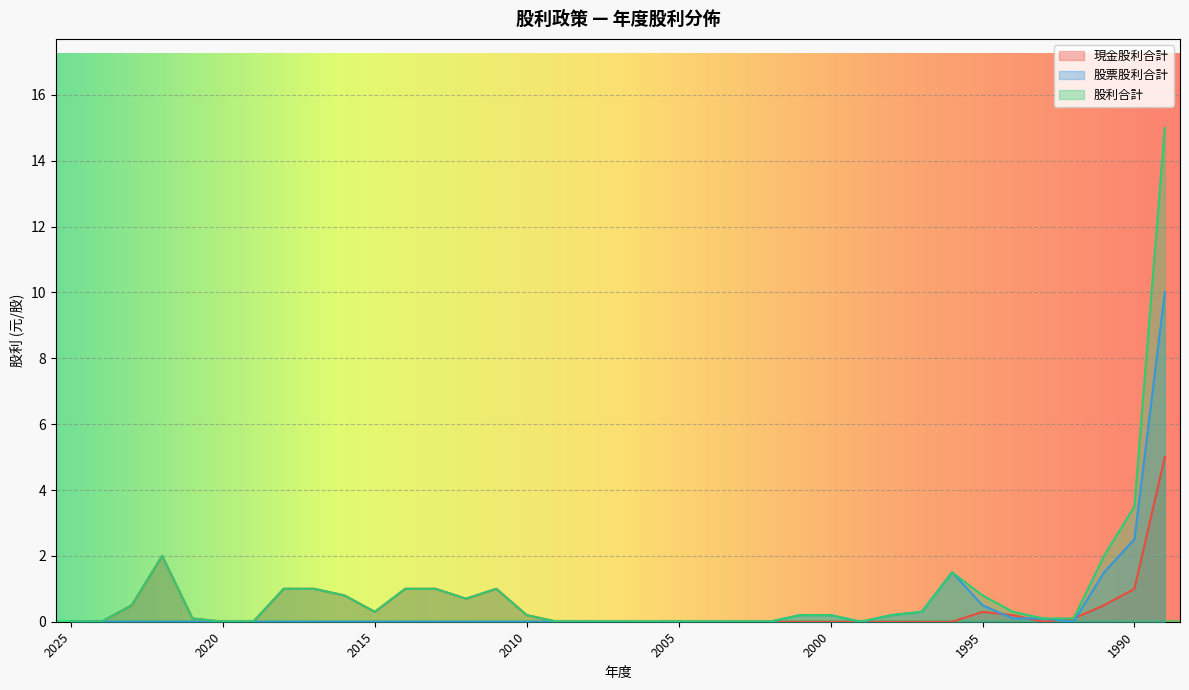

True or false: 股利合計 has a value of 0.5 at 2012.

False